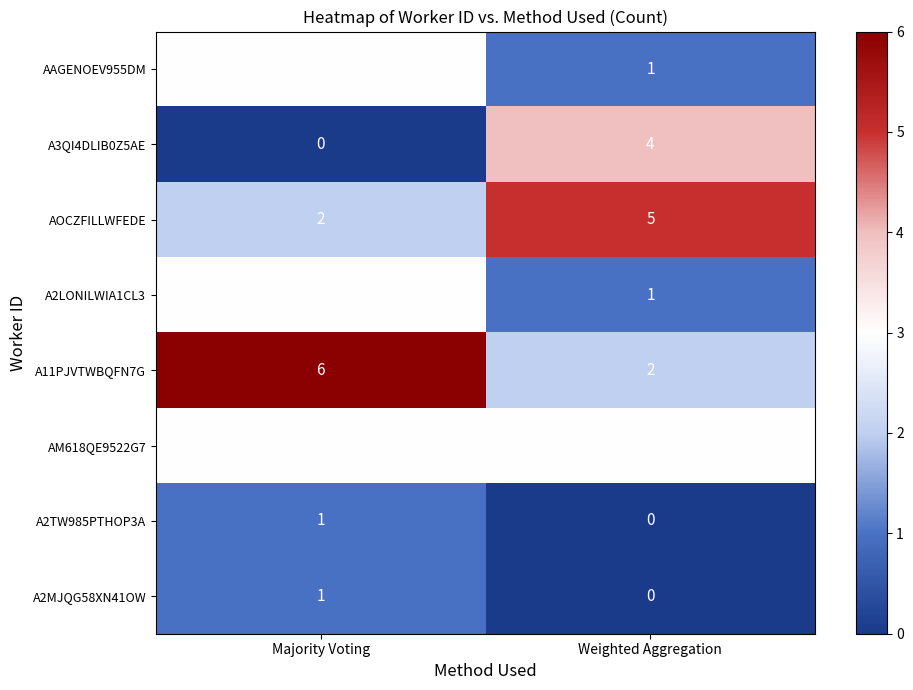

What is the approximate value of AOCZFILLWFEDE at Weighted Aggregation?

5